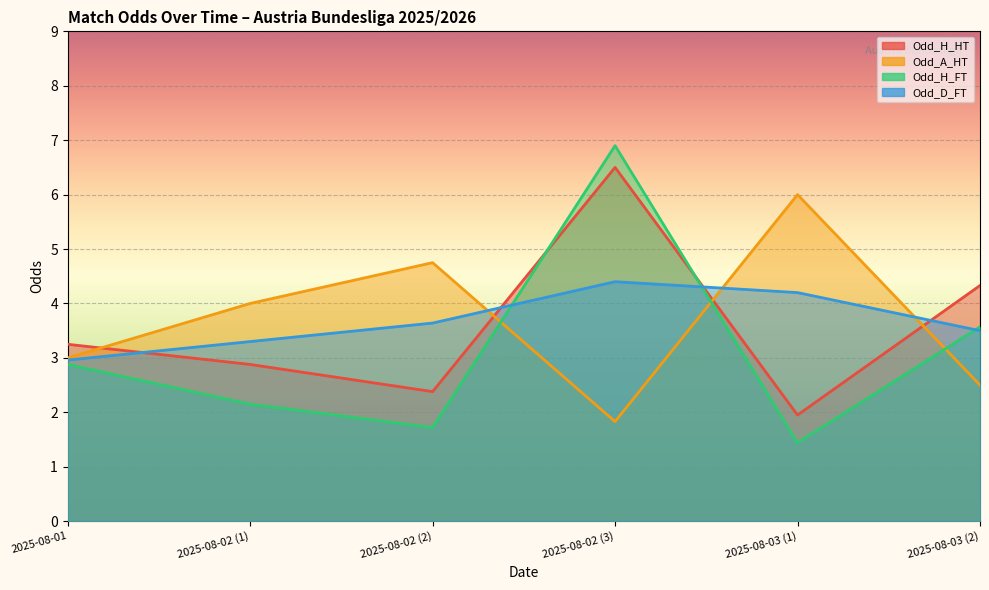

How many intersections are there between Odd_A_HT and Odd_H_HT?

4